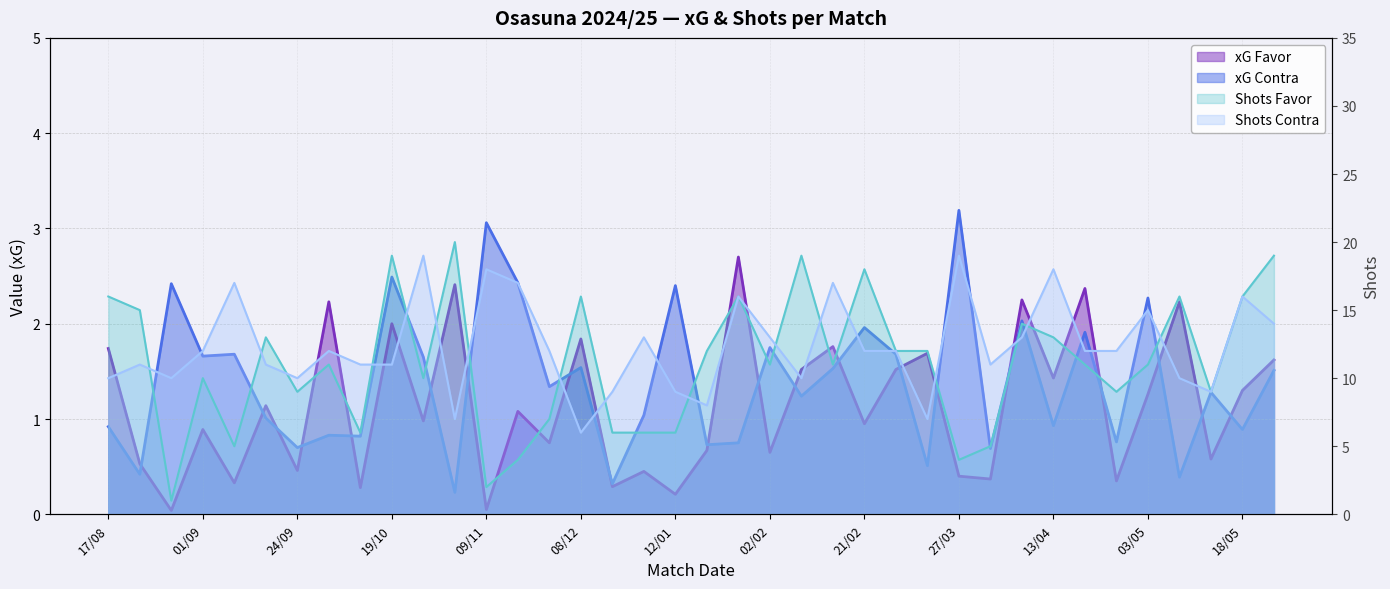

Reading right to left, what are all the values shown in this chart?

xG Favor: 1.6	1.3	0.6	2.2	1.3	0.3	2.4	1.4	2.2	0.4	0.4	1.7	1.5	0.9	1.8	1.5	0.7	2.7	0.7	0.2	0.5	0.3	1.8	0.8	1.1	0.1	2.4	1.0	2.0	0.3	2.2	0.5	1.1	0.3	0.9	0.0	0.5	1.7
xG Contra: 1.5	0.9	1.3	0.4	2.3	0.8	1.9	0.9	2.0	0.7	3.2	0.5	1.7	2.0	1.5	1.2	1.8	0.8	0.7	2.4	1.0	0.3	1.5	1.3	2.4	3.1	0.2	1.6	2.5	0.8	0.8	0.7	1.0	1.7	1.7	2.4	0.4	0.9
Shots Favor: 19.0	16.0	9.0	16.0	11.0	9.0	11.0	13.0	14.0	5.0	4.0	12.0	12.0	18.0	11.0	19.0	11.0	16.0	12.0	6.0	6.0	6.0	16.0	7.0	4.0	2.0	20.0	10.0	19.0	6.0	11.0	9.0	13.0	5.0	10.0	1.0	15.0	16.0
Shots Contra: 14.0	16.0	9.0	10.0	15.0	12.0	12.0	18.0	13.0	11.0	19.0	7.0	12.0	12.0	17.0	10.0	13.0	16.0	8.0	9.0	13.0	9.0	6.0	12.0	17.0	18.0	7.0	19.0	11.0	11.0	12.0	10.0	11.0	17.0	12.0	10.0	11.0	10.0